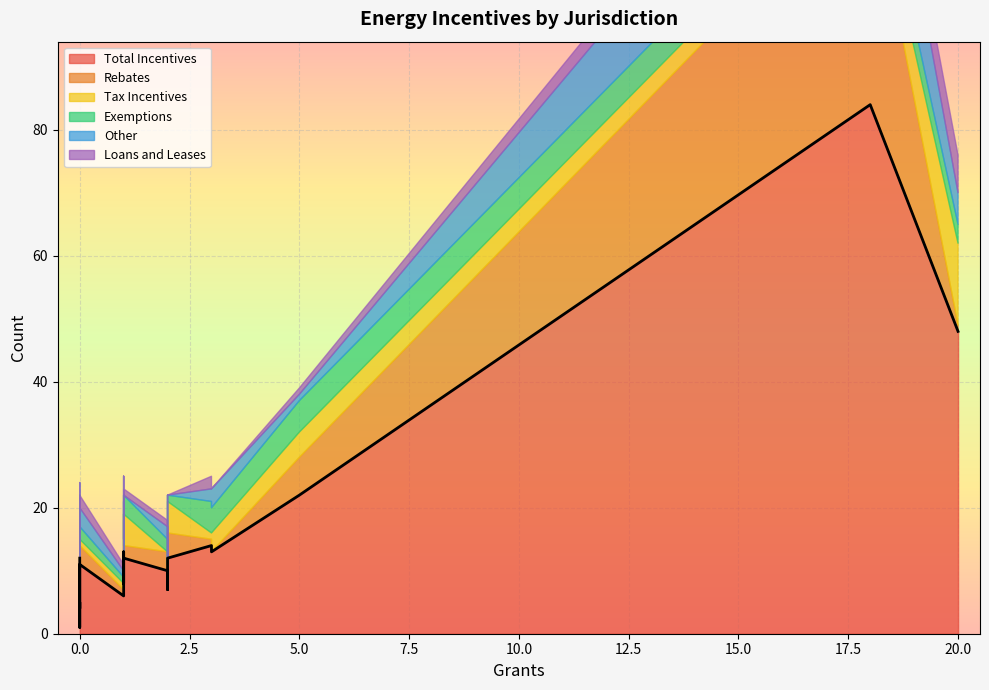

True or false: Rebates and Total Incentives cross at least once.

False